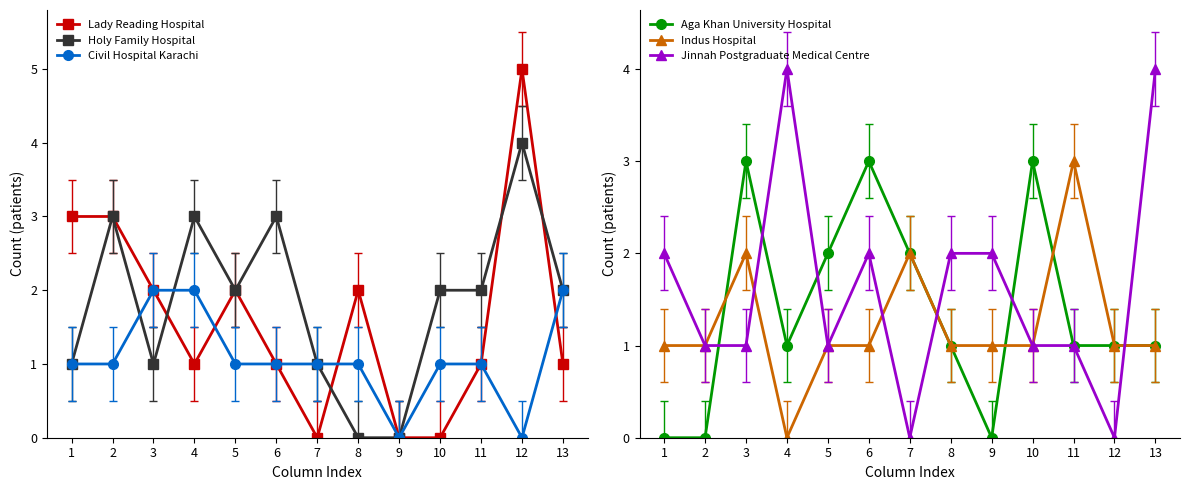

What is the sum of the Indus Hospital values at 10 and 7?

3